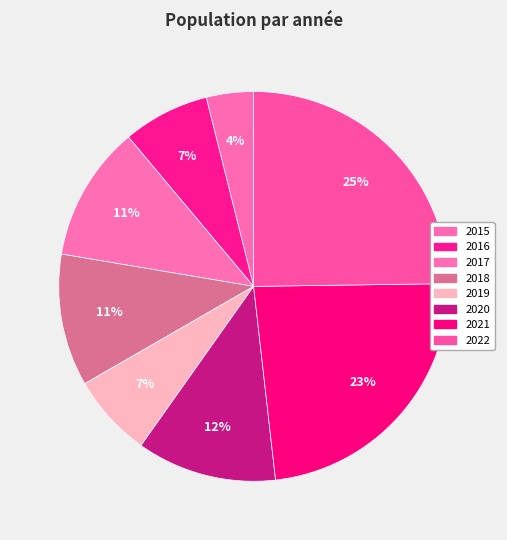

What is the smallest slice in the pie chart?

2015